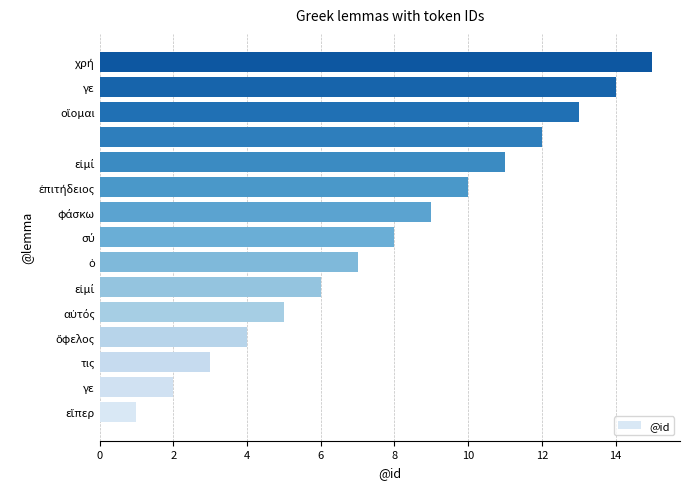

What is the average value?

8